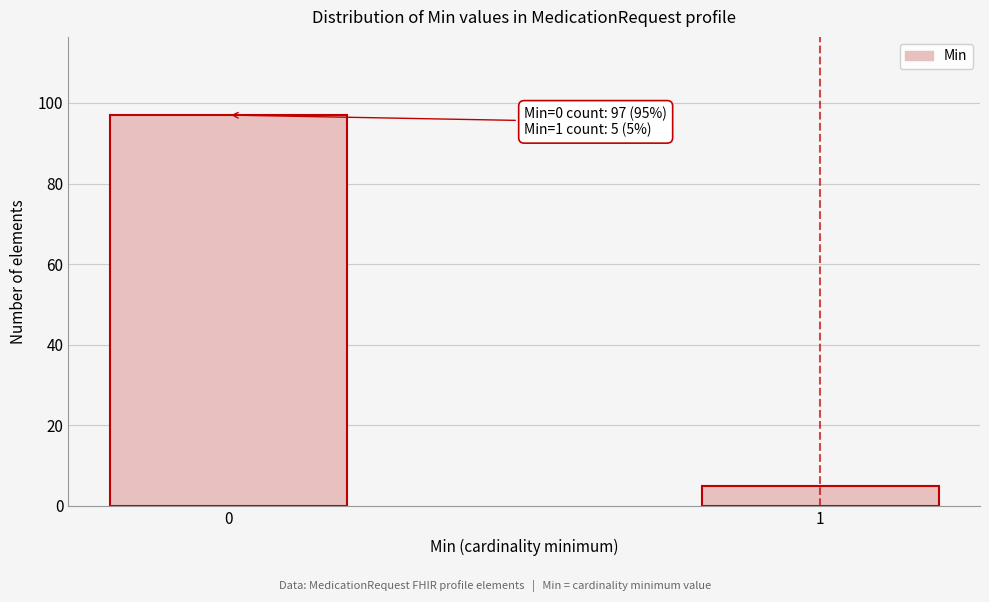

Reading right to left, extract all data points from this chart.

5	97